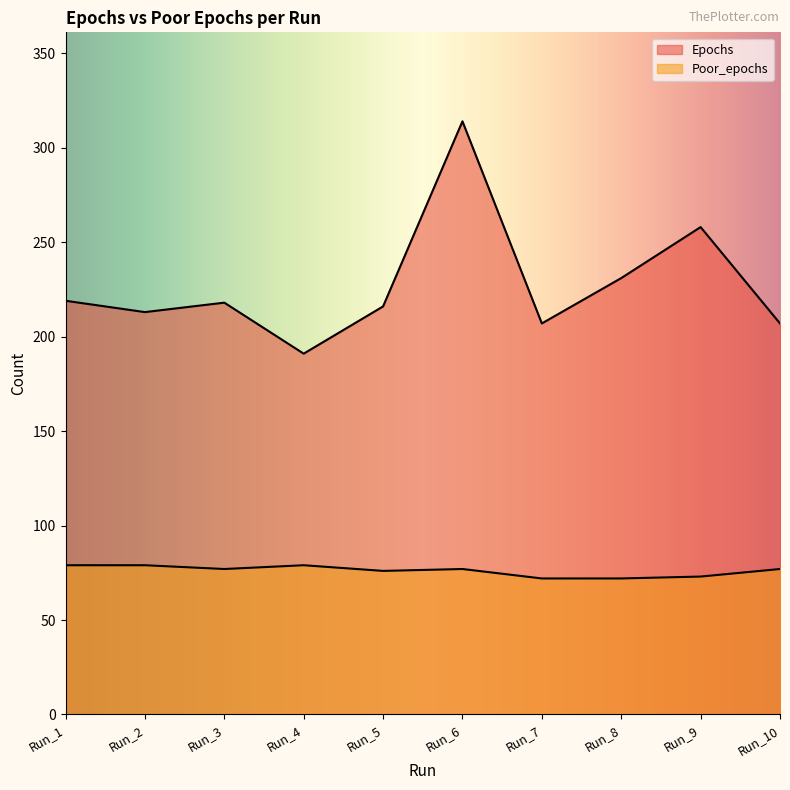

Which has a higher value, Run_7 or Run_10?

Run_7